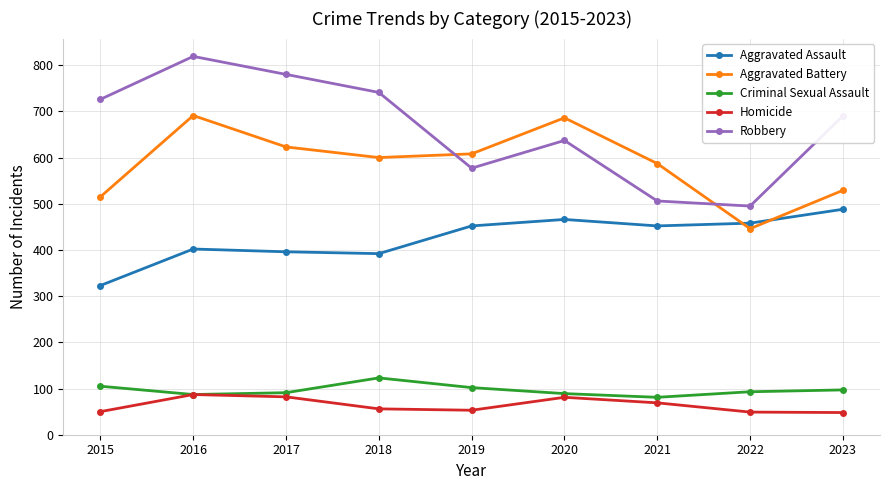

At which category is the sum across all series the highest?

2016